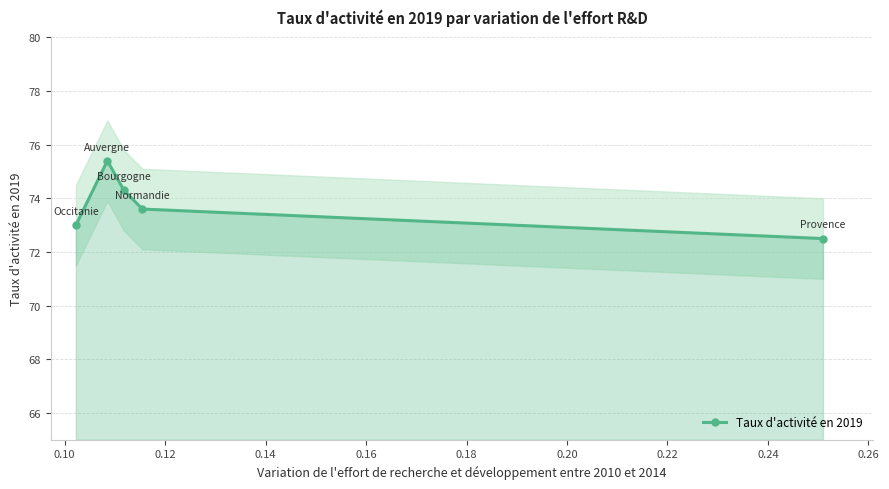

True or false: Taux d'activité en 2019 has more than 1 points higher than both neighbors.

False